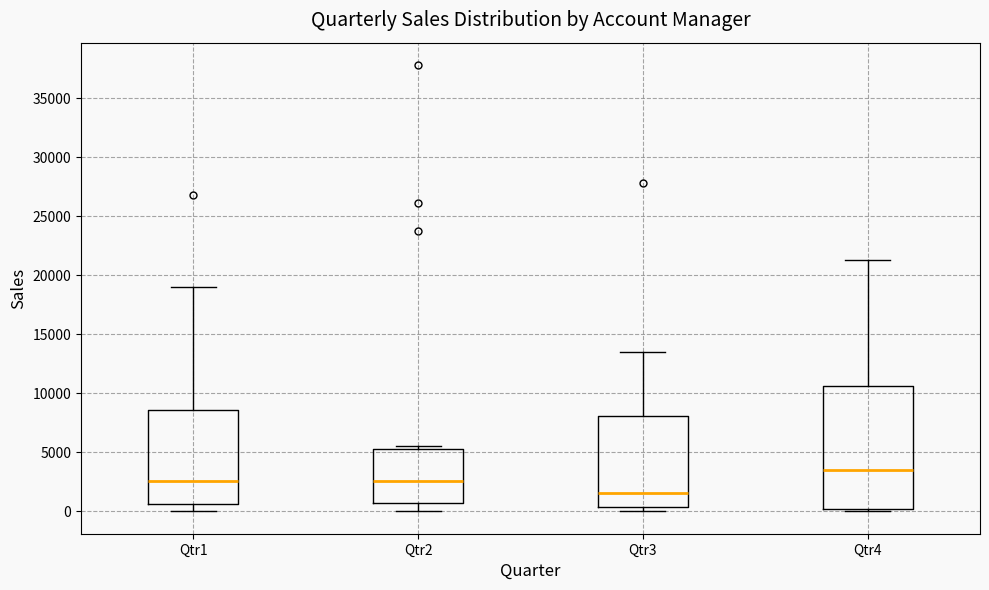

Reading left to right, read every box against the y-axis: the position of its median line, the range the box covers, and the ends of its whiskers. The values are not printed on the chart, so give them approximately, as read against the axis.

Qtr1: median 2500, box 500 to 8500, whiskers 0 to 19000
Qtr2: median 2500, box 1000 to 5500, whiskers 0 to 5500 (just above the box's upper edge)
Qtr3: median 1500, box 500 to 8000, whiskers 0 to 13500
Qtr4: median 3500, box 0 to 10500, whiskers 0 (just below the box's lower edge) to 21500